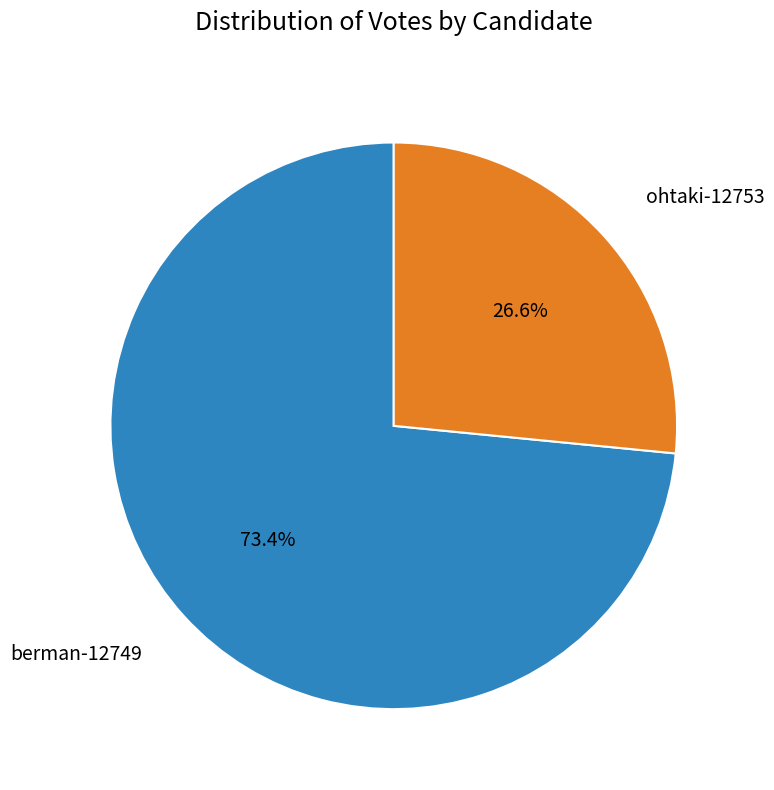

Does any single category account for the majority?

Yes